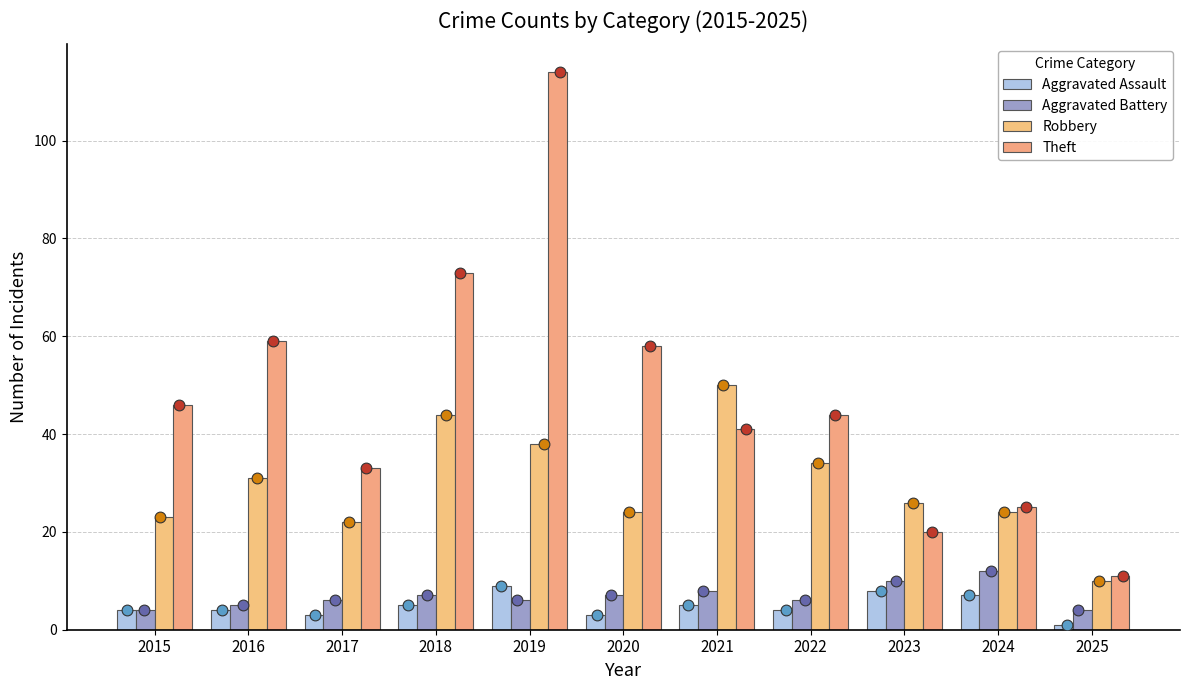

What is the total value across all series at 2020?

92